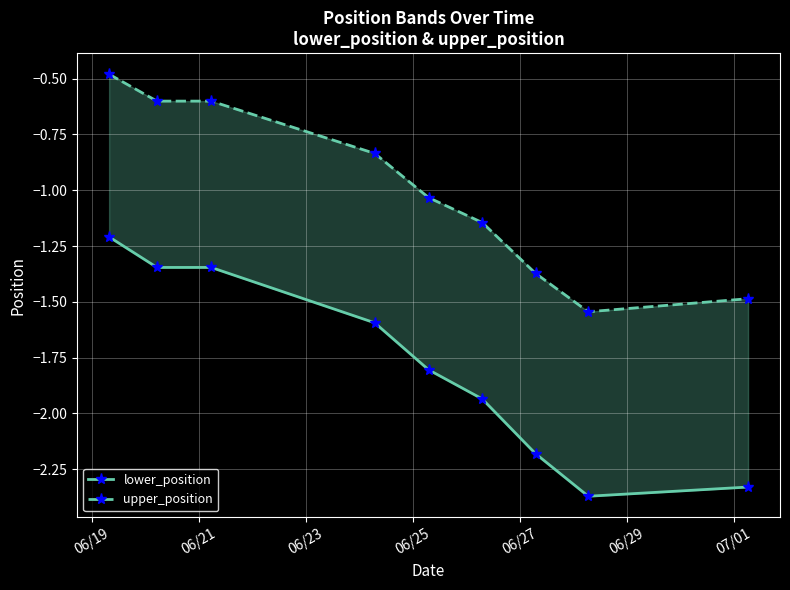

What is the difference between the second highest and second lowest values in the lower_position series?

1.0